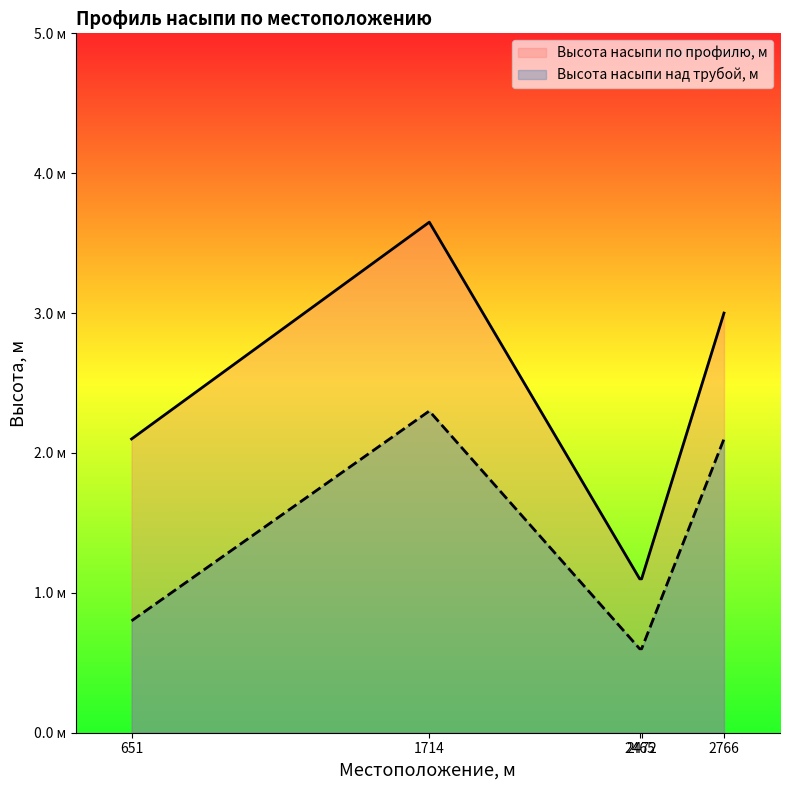

At how many categories does at least one series exceed 1?

5